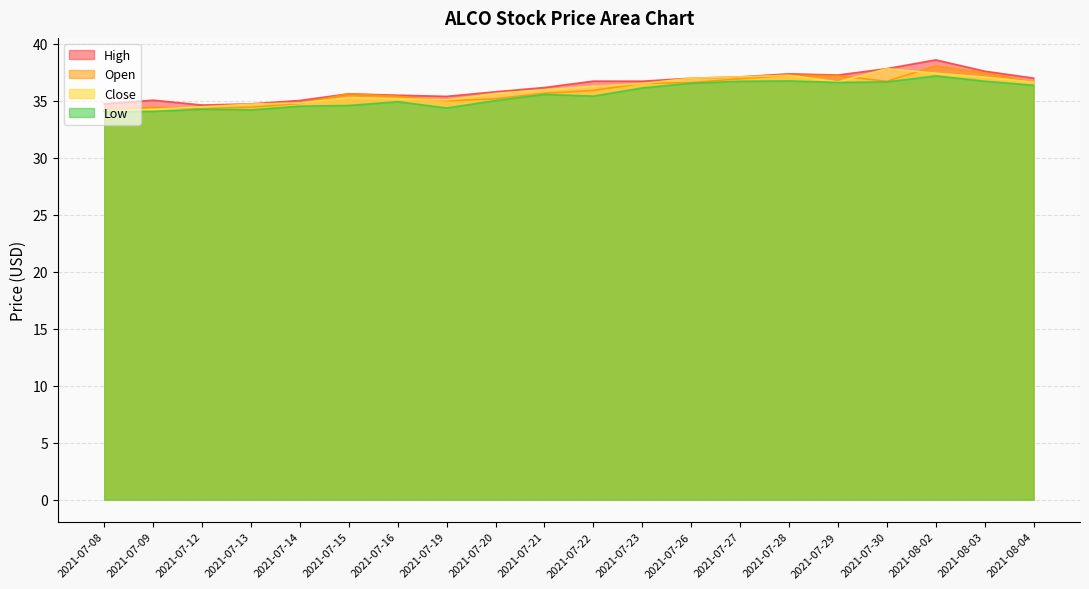

What is the smallest value displayed?

34.0